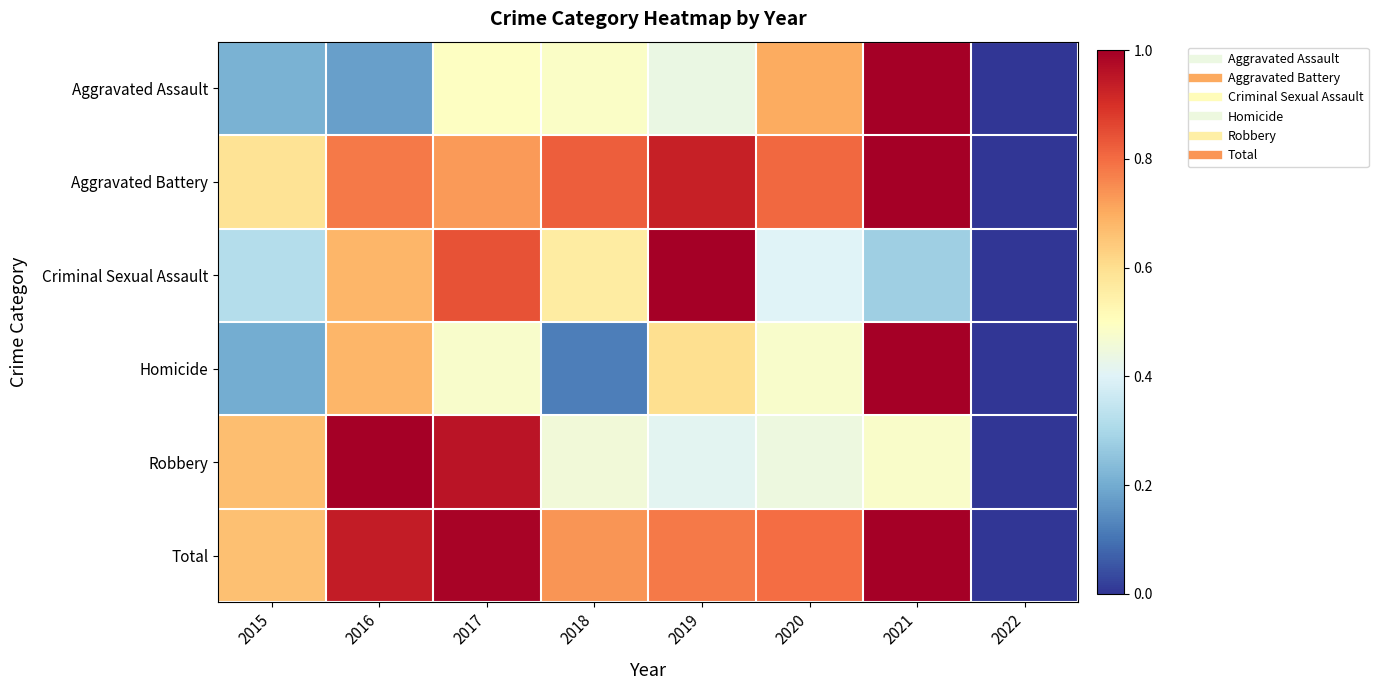

Reading right to left, transcribe all the data shown in this chart.

Aggravated Assault: 2022=0.0	2021=1.0	2020=0.7	2019=0.4	2018=0.5	2017=0.5	2016=0.2	2015=0.2
Aggravated Battery: 2022=0.0	2021=1.0	2020=0.8	2019=0.9	2018=0.8	2017=0.7	2016=0.8	2015=0.6
Criminal Sexual Assault: 2022=0.0	2021=0.3	2020=0.4	2019=1.0	2018=0.6	2017=0.8	2016=0.7	2015=0.3
Homicide: 2022=0.0	2021=1.0	2020=0.5	2019=0.6	2018=0.1	2017=0.5	2016=0.7	2015=0.2
Robbery: 2022=0.0	2021=0.5	2020=0.4	2019=0.4	2018=0.5	2017=1.0	2016=1.0	2015=0.7
Total: 2022=0.0	2021=1.0	2020=0.8	2019=0.8	2018=0.7	2017=1.0	2016=0.9	2015=0.7